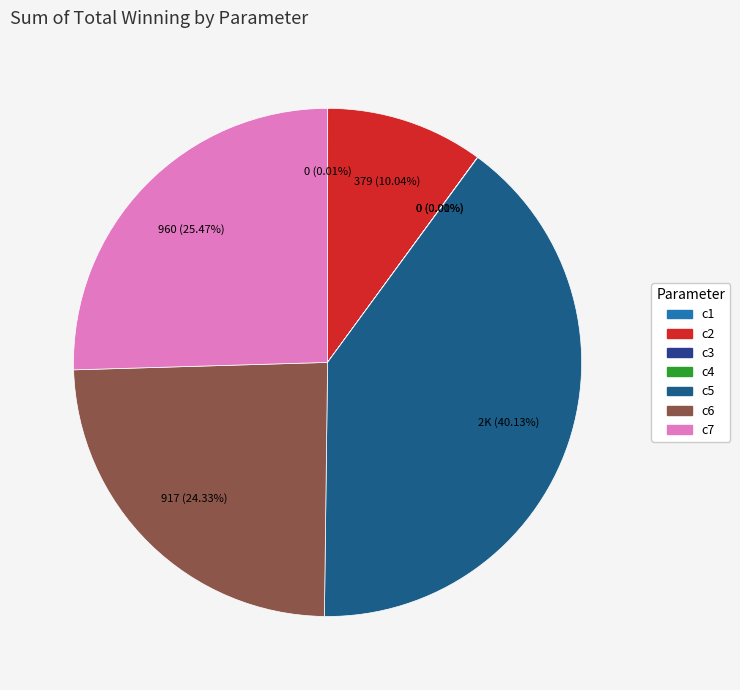

Which slice is the smallest?

c3